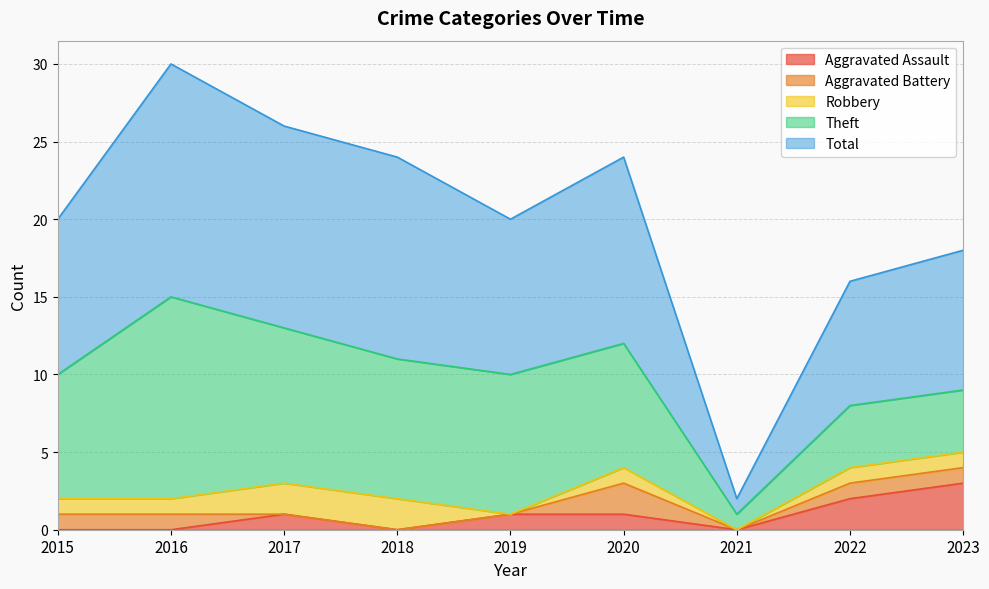

Reading left to right, transcribe all the data shown in this chart.

Aggravated Assault: 2015=0	2016=0	2017=1	2018=0	2019=1	2020=1	2021=0	2022=2	2023=3
Aggravated Battery: 2015=1	2016=1	2017=0	2018=0	2019=0	2020=2	2021=0	2022=1	2023=1
Robbery: 2015=1	2016=1	2017=2	2018=2	2019=0	2020=1	2021=0	2022=1	2023=1
Theft: 2015=8	2016=13	2017=10	2018=9	2019=9	2020=8	2021=1	2022=4	2023=4
Total: 2015=10	2016=15	2017=13	2018=13	2019=10	2020=12	2021=1	2022=8	2023=9